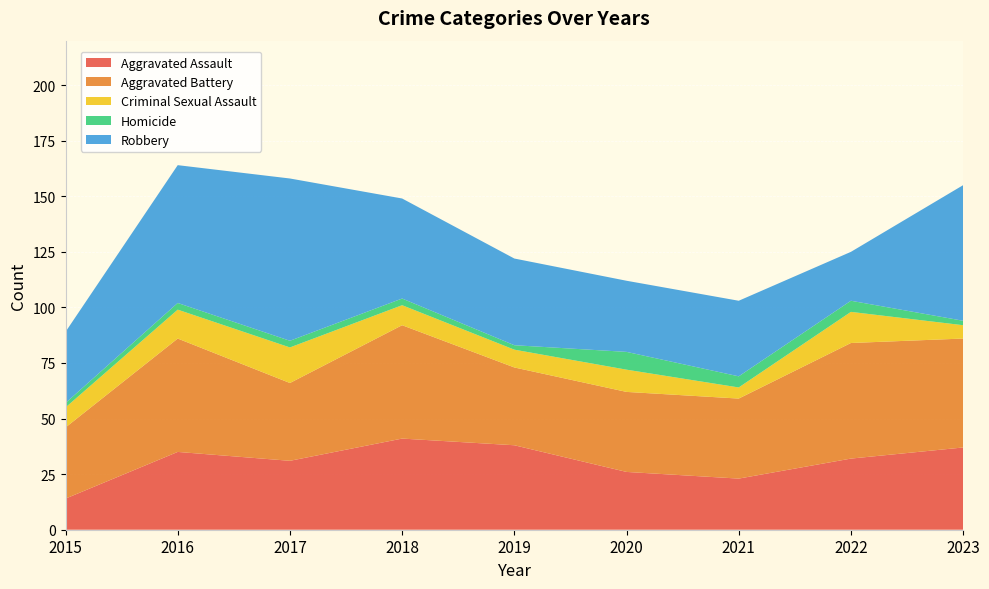

Reading right to left, what are all the values shown in this chart?

Aggravated Assault: 2023=37	2022=32	2021=23	2020=26	2019=38	2018=41	2017=31	2016=35	2015=14
Aggravated Battery: 2023=49	2022=52	2021=36	2020=36	2019=35	2018=51	2017=35	2016=51	2015=32
Criminal Sexual Assault: 2023=6	2022=14	2021=5	2020=10	2019=8	2018=9	2017=16	2016=13	2015=9
Homicide: 2023=2	2022=5	2021=5	2020=8	2019=2	2018=3	2017=3	2016=3	2015=2
Robbery: 2023=61	2022=22	2021=34	2020=32	2019=39	2018=45	2017=73	2016=62	2015=32